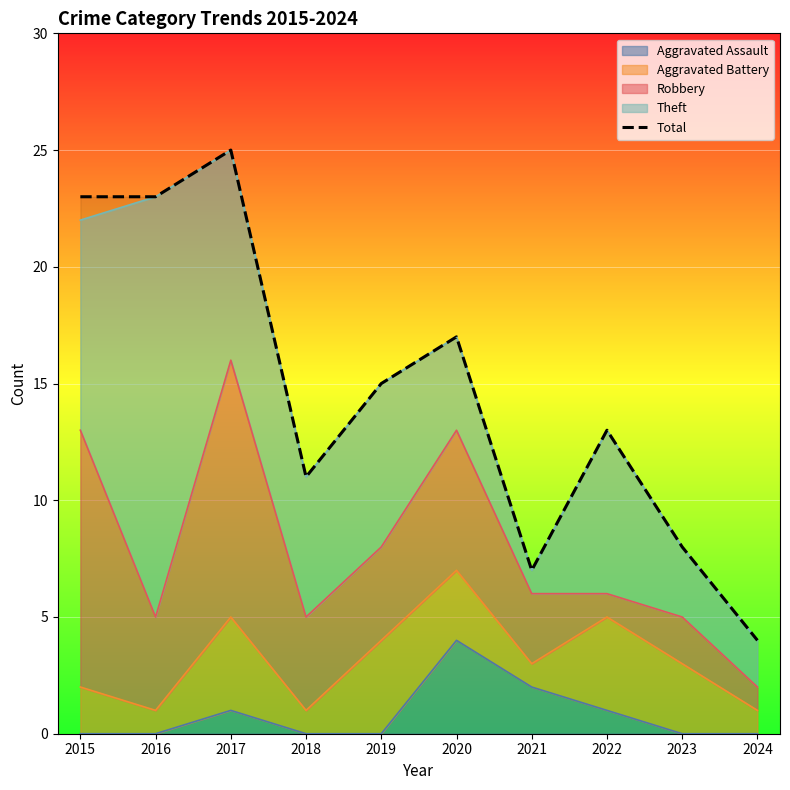

What is the value of the 8th point from the left?

13